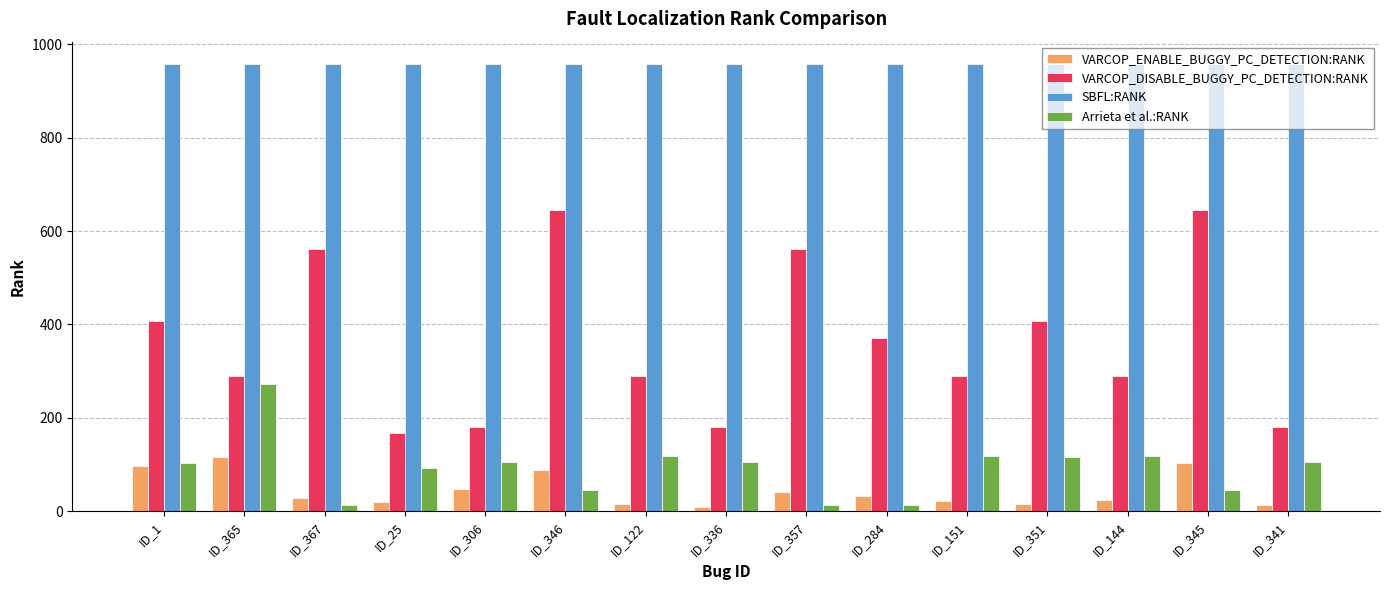

How many data points in VARCOP_ENABLE_BUGGY_PC_DETECTION:RANK are less than 29?

7